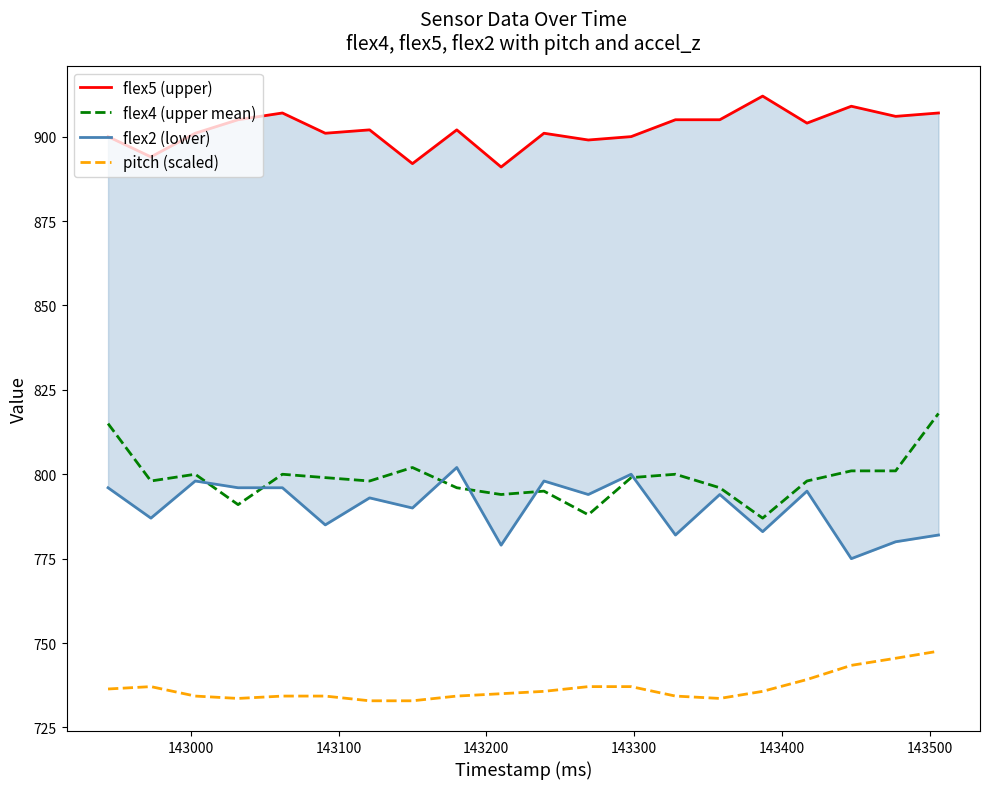

True or false: flex4 (upper mean) and pitch (scaled) intersect in this chart.

False